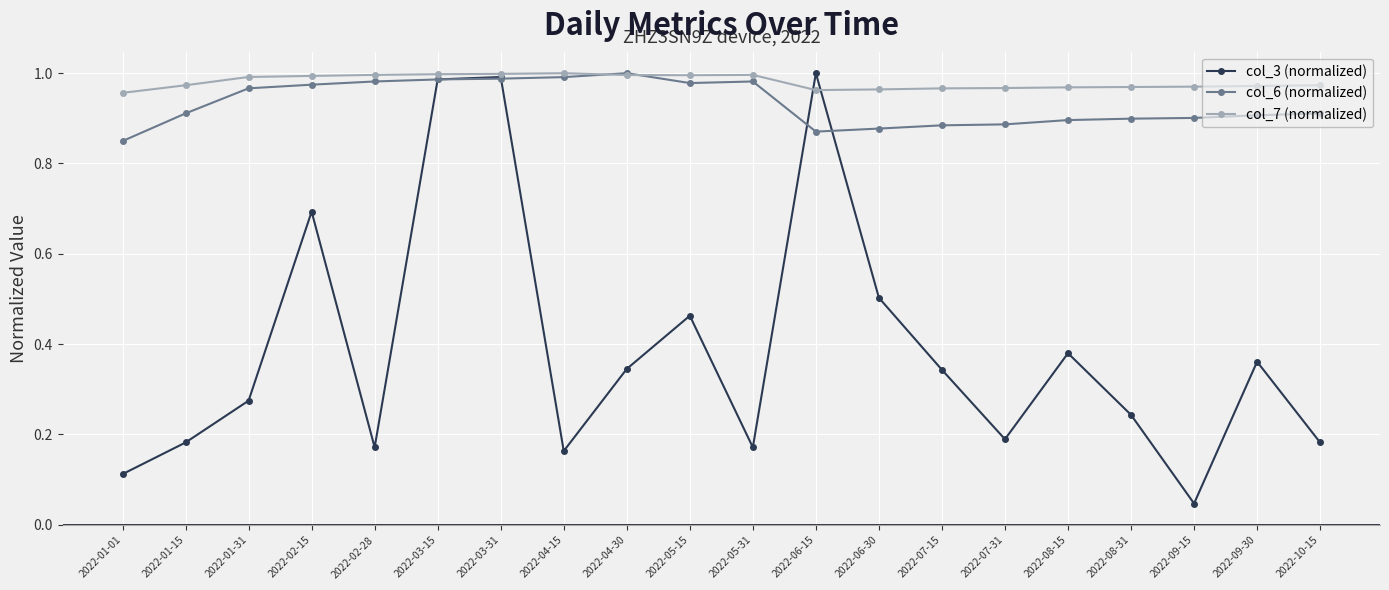

Which category has the lowest value in the col_3 (normalized) series?

2022-09-15